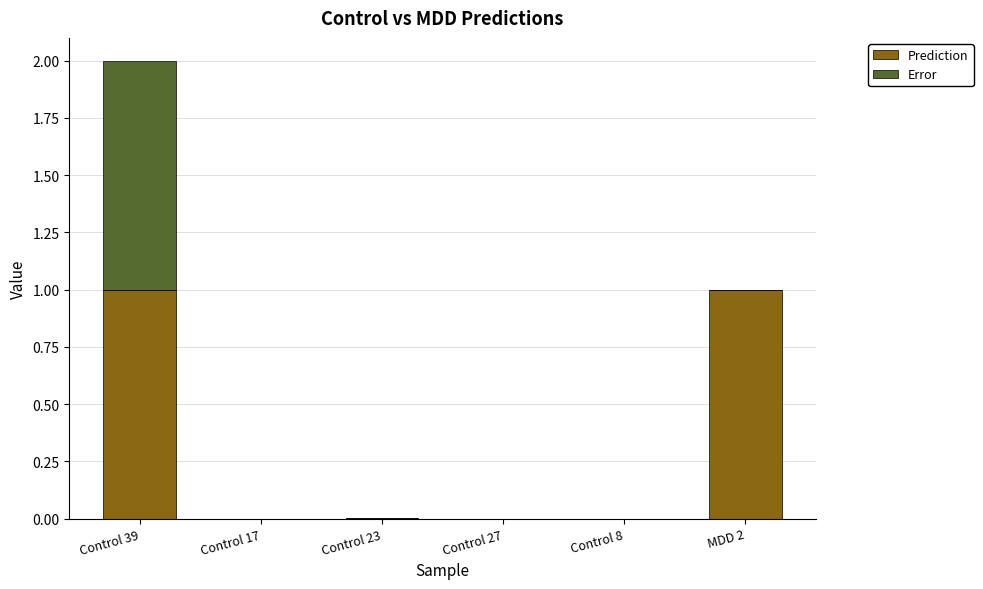

True or false: Prediction has a value of 0.0 at Control 27.

True